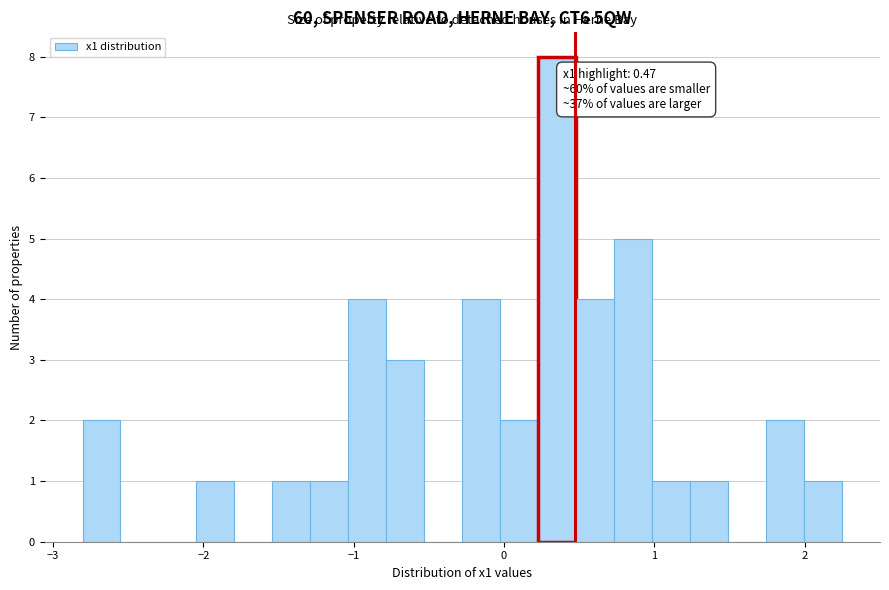

Read against the x-axis, roughly where is the centre of the tallest bar?

0.4